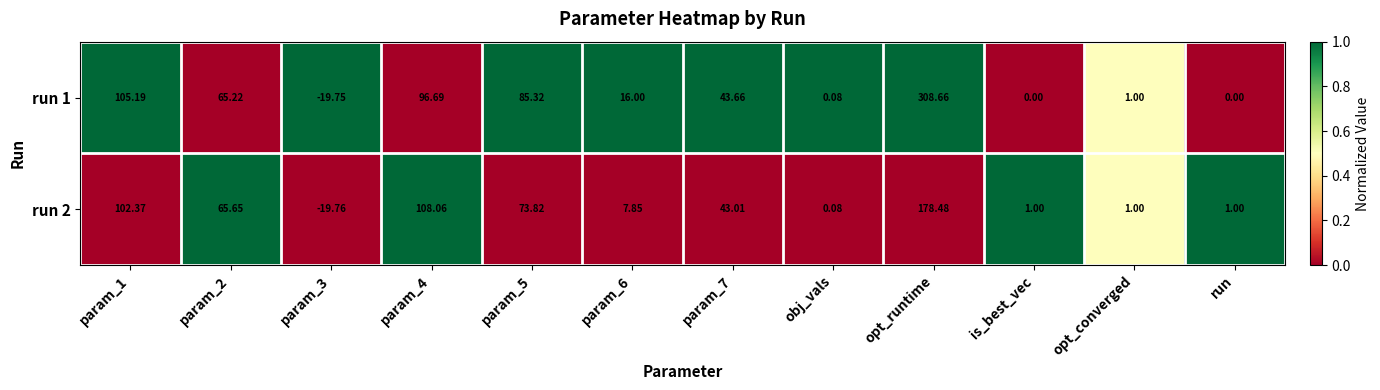

Is the value of run 2 at param_5 greater than the value of run 1 at is_best_vec?

Yes